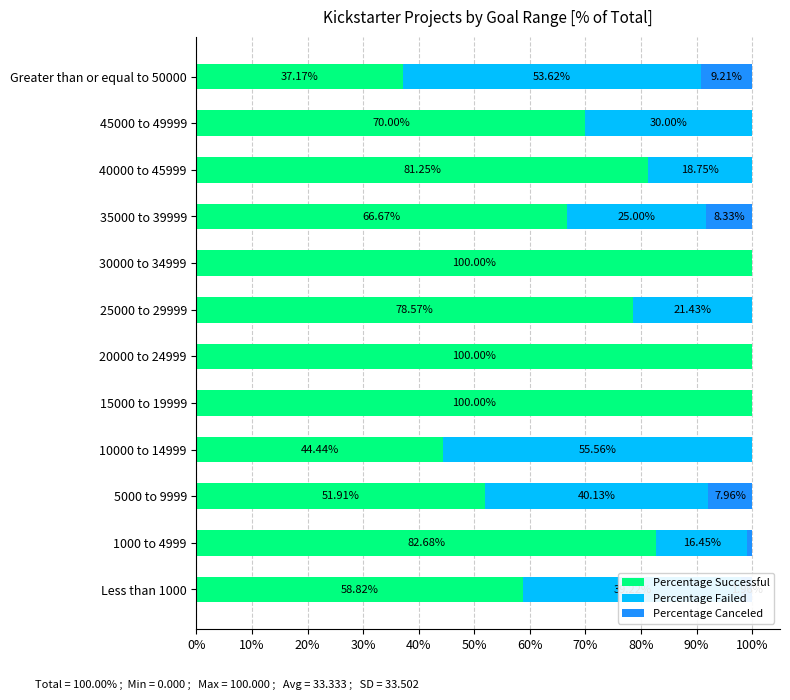

What is the sum of the Percentage Successful values at 1000 to 4999 and 5000 to 9999?

134.6